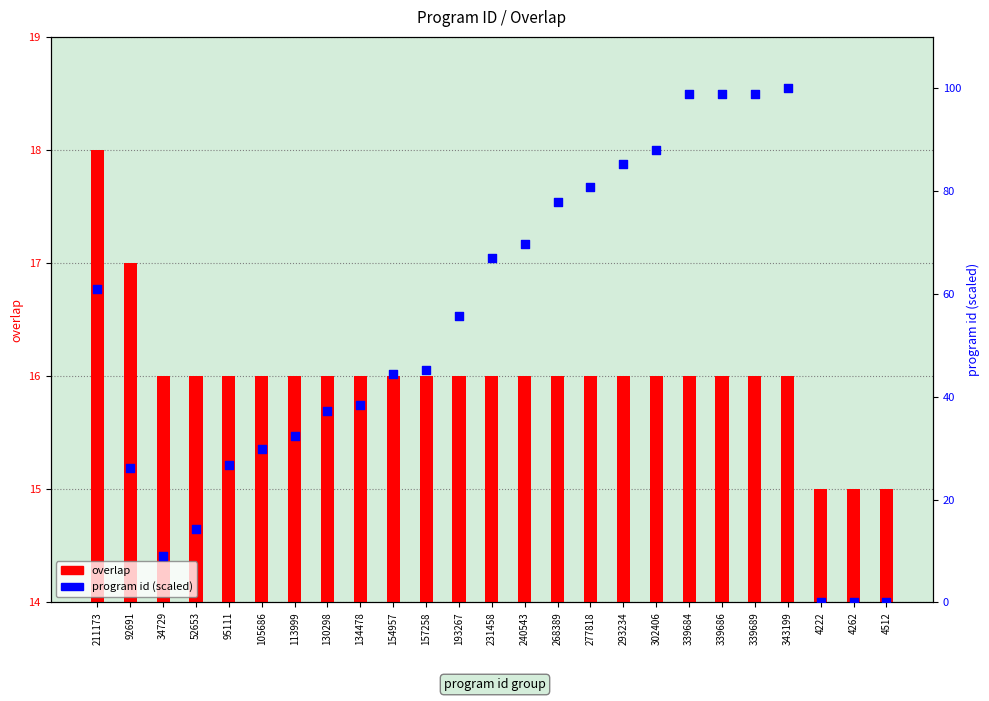

Which series has the largest total across all categories?

program id (scaled)